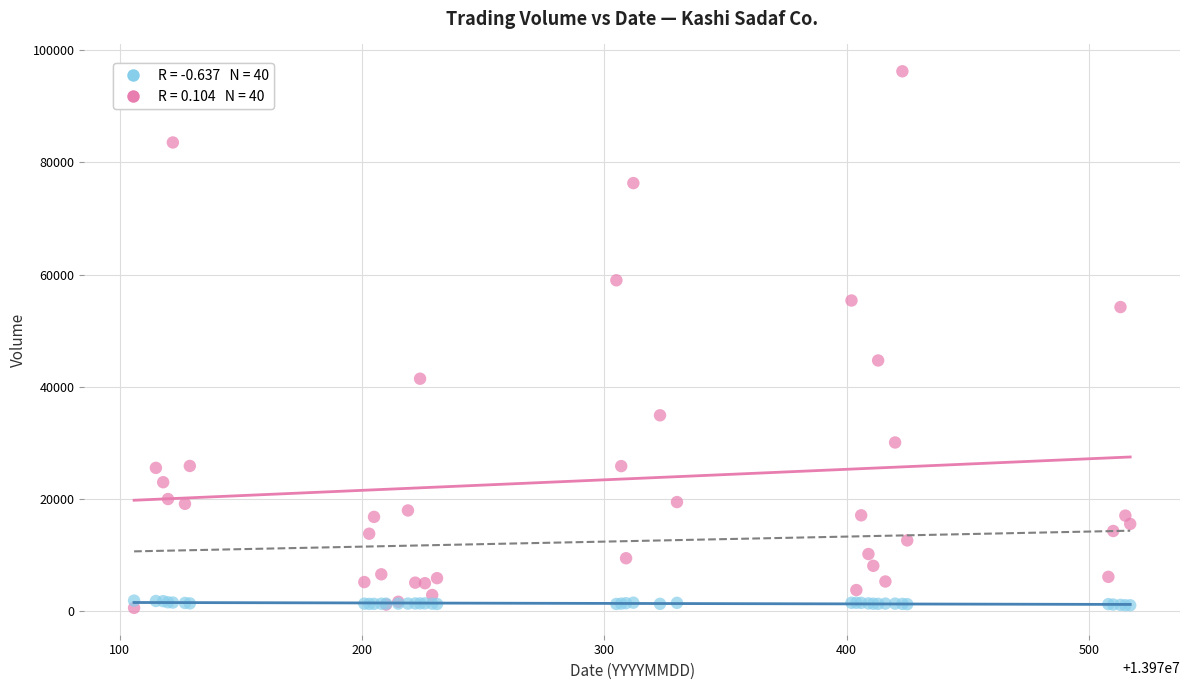

Across all series, what Y value is closest to 48425?

44703